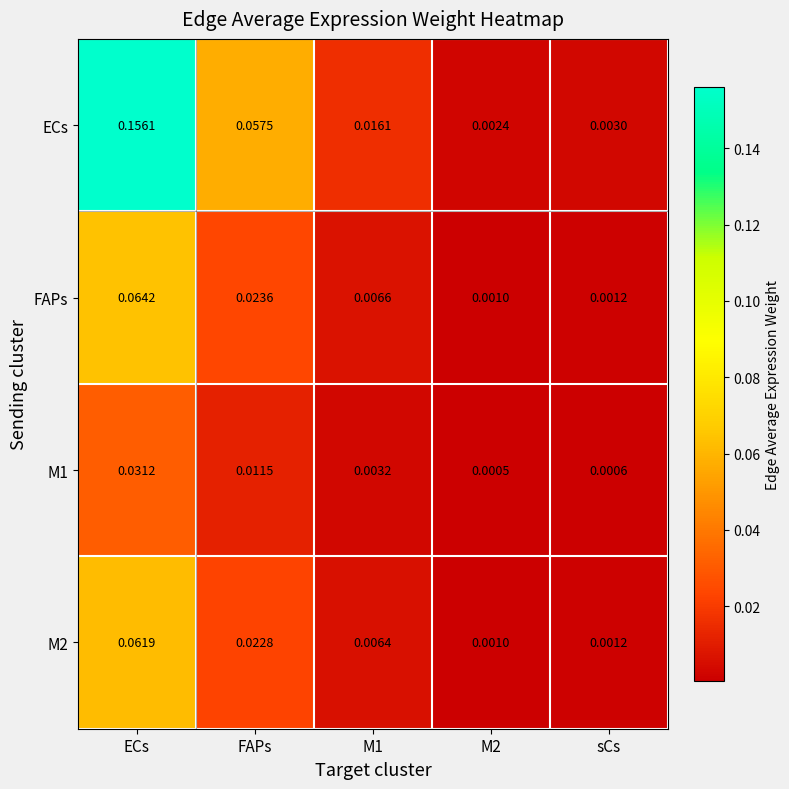

Which series changed the most between ECs and M2?

ECs